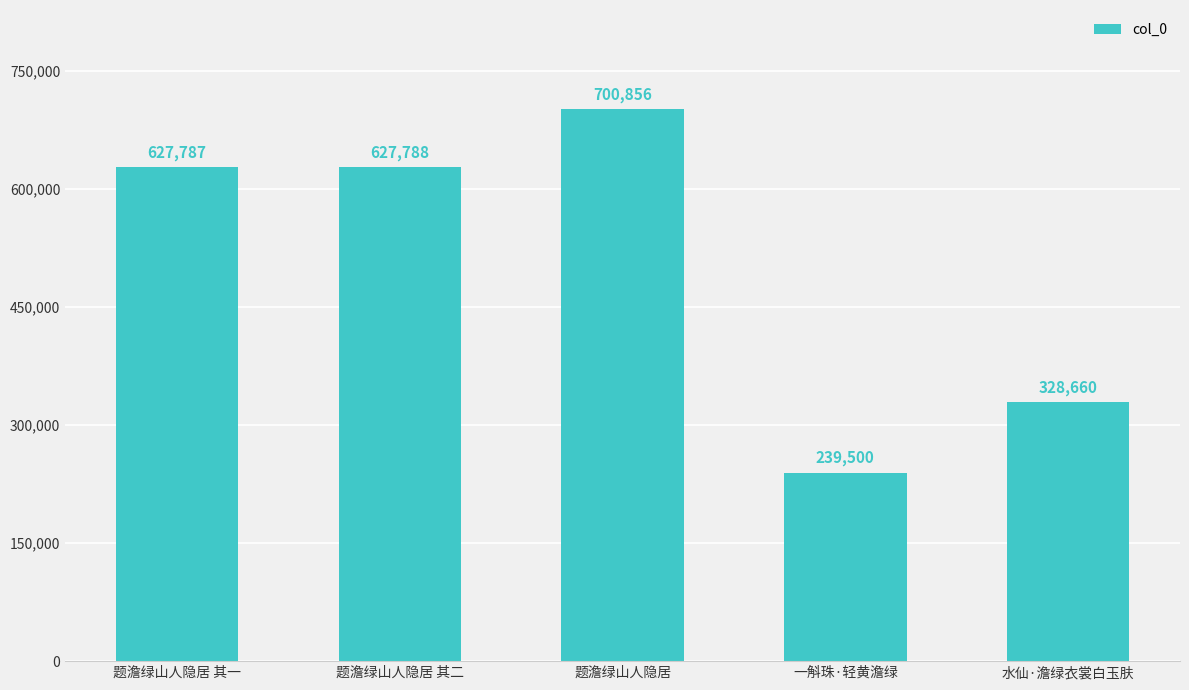

What is the sum of the values at 题澹绿山人隐居 其一 and 水仙·澹绿衣裳白玉肤?

956447